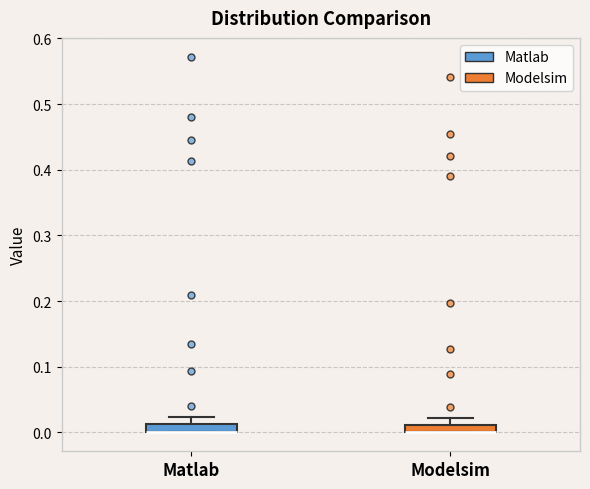

Where does the upper whisker of the box for Matlab end on the y-axis? The values are not printed on the chart, so give them approximately, as read against the axis.

0.02